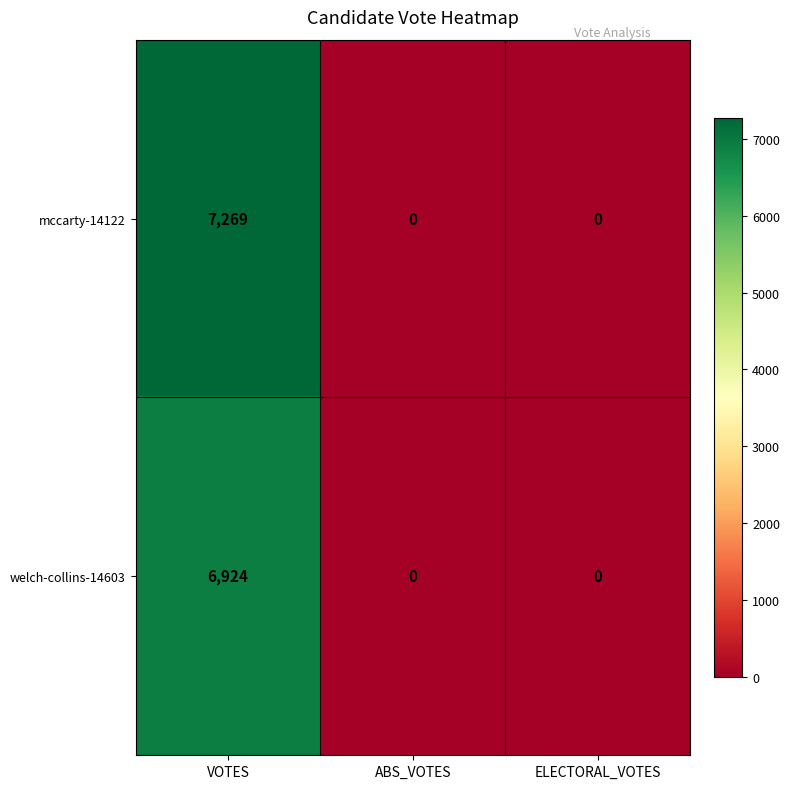

List the series in order of their peak value, lowest first.

welch-collins-14603, mccarty-14122